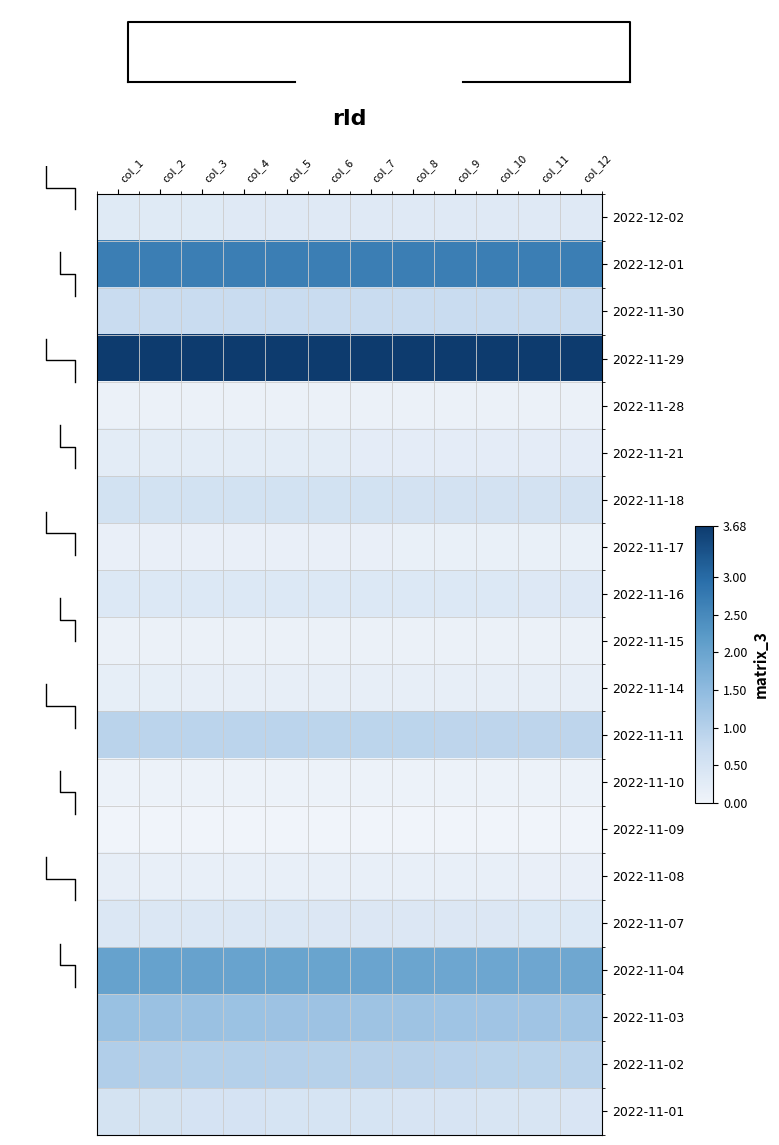

Reading left to right, extract all data points from this chart.

2022-12-02: col_1=0.3	col_2=0.3	col_3=0.3	col_4=0.3	col_5=0.3	col_6=0.3	col_7=0.3	col_8=0.3	col_9=0.3	col_10=0.3	col_11=0.3	col_12=0.3
2022-12-01: col_1=2.7	col_2=2.7	col_3=2.7	col_4=2.7	col_5=2.7	col_6=2.7	col_7=2.7	col_8=2.7	col_9=2.7	col_10=2.7	col_11=2.7	col_12=2.7
2022-11-30: col_1=0.7	col_2=0.7	col_3=0.7	col_4=0.7	col_5=0.7	col_6=0.7	col_7=0.7	col_8=0.7	col_9=0.7	col_10=0.7	col_11=0.7	col_12=0.7
2022-11-29: col_1=3.7	col_2=3.7	col_3=3.7	col_4=3.7	col_5=3.7	col_6=3.7	col_7=3.7	col_8=3.7	col_9=3.7	col_10=3.7	col_11=3.7	col_12=3.7
2022-11-28: col_1=0.1	col_2=0.1	col_3=0.1	col_4=0.1	col_5=0.1	col_6=0.1	col_7=0.1	col_8=0.1	col_9=0.1	col_10=0.1	col_11=0.1	col_12=0.1
2022-11-21: col_1=0.2	col_2=0.2	col_3=0.2	col_4=0.2	col_5=0.2	col_6=0.2	col_7=0.2	col_8=0.2	col_9=0.2	col_10=0.2	col_11=0.2	col_12=0.2
2022-11-18: col_1=0.6	col_2=0.6	col_3=0.6	col_4=0.6	col_5=0.6	col_6=0.5	col_7=0.5	col_8=0.5	col_9=0.5	col_10=0.5	col_11=0.5	col_12=0.5
2022-11-17: col_1=0.1	col_2=0.1	col_3=0.1	col_4=0.1	col_5=0.1	col_6=0.1	col_7=0.1	col_8=0.1	col_9=0.1	col_10=0.1	col_11=0.1	col_12=0.1
2022-11-16: col_1=0.4	col_2=0.4	col_3=0.4	col_4=0.4	col_5=0.4	col_6=0.4	col_7=0.4	col_8=0.4	col_9=0.4	col_10=0.4	col_11=0.4	col_12=0.4
2022-11-15: col_1=0.1	col_2=0.1	col_3=0.1	col_4=0.1	col_5=0.1	col_6=0.1	col_7=0.1	col_8=0.1	col_9=0.1	col_10=0.1	col_11=0.1	col_12=0.1
2022-11-14: col_1=0.2	col_2=0.2	col_3=0.2	col_4=0.2	col_5=0.2	col_6=0.2	col_7=0.2	col_8=0.2	col_9=0.2	col_10=0.2	col_11=0.2	col_12=0.2
2022-11-11: col_1=0.9	col_2=0.9	col_3=0.9	col_4=0.9	col_5=0.9	col_6=0.9	col_7=0.9	col_8=0.9	col_9=0.9	col_10=0.9	col_11=0.9	col_12=0.9
2022-11-10: col_1=0.1	col_2=0.1	col_3=0.1	col_4=0.1	col_5=0.1	col_6=0.1	col_7=0.1	col_8=0.1	col_9=0.1	col_10=0.1	col_11=0.1	col_12=0.1
2022-11-09: col_1=0.0	col_2=0.0	col_3=0.0	col_4=0.0	col_5=0.0	col_6=0.0	col_7=0.0	col_8=0.0	col_9=0.0	col_10=0.0	col_11=0.0	col_12=0.0
2022-11-08: col_1=0.2	col_2=0.2	col_3=0.2	col_4=0.2	col_5=0.2	col_6=0.2	col_7=0.1	col_8=0.1	col_9=0.1	col_10=0.1	col_11=0.1	col_12=0.1
2022-11-07: col_1=0.4	col_2=0.4	col_3=0.4	col_4=0.4	col_5=0.4	col_6=0.4	col_7=0.4	col_8=0.4	col_9=0.4	col_10=0.4	col_11=0.4	col_12=0.4
2022-11-04: col_1=2.1	col_2=2.0	col_3=2.0	col_4=2.0	col_5=2.0	col_6=2.0	col_7=2.0	col_8=2.0	col_9=2.0	col_10=2.0	col_11=1.9	col_12=1.9
2022-11-03: col_1=1.4	col_2=1.3	col_3=1.3	col_4=1.3	col_5=1.3	col_6=1.3	col_7=1.3	col_8=1.3	col_9=1.3	col_10=1.3	col_11=1.3	col_12=1.3
2022-11-02: col_1=1.0	col_2=1.0	col_3=1.0	col_4=1.0	col_5=1.0	col_6=1.0	col_7=1.0	col_8=1.0	col_9=1.0	col_10=0.9	col_11=0.9	col_12=0.9
2022-11-01: col_1=0.5	col_2=0.5	col_3=0.5	col_4=0.5	col_5=0.5	col_6=0.5	col_7=0.5	col_8=0.5	col_9=0.5	col_10=0.5	col_11=0.5	col_12=0.4